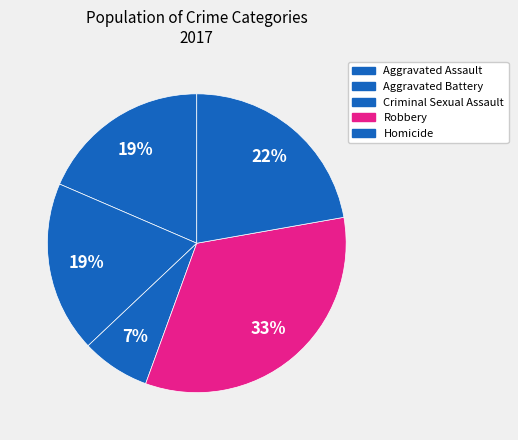

Is it true that Homicide is 9% of the pie?

False